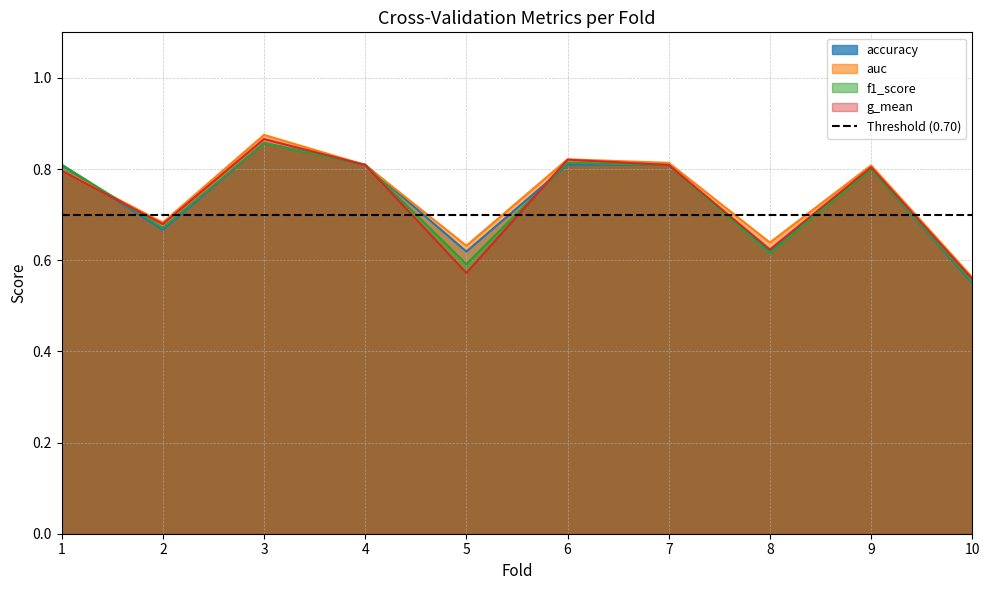

How many series are shown in this chart?

4